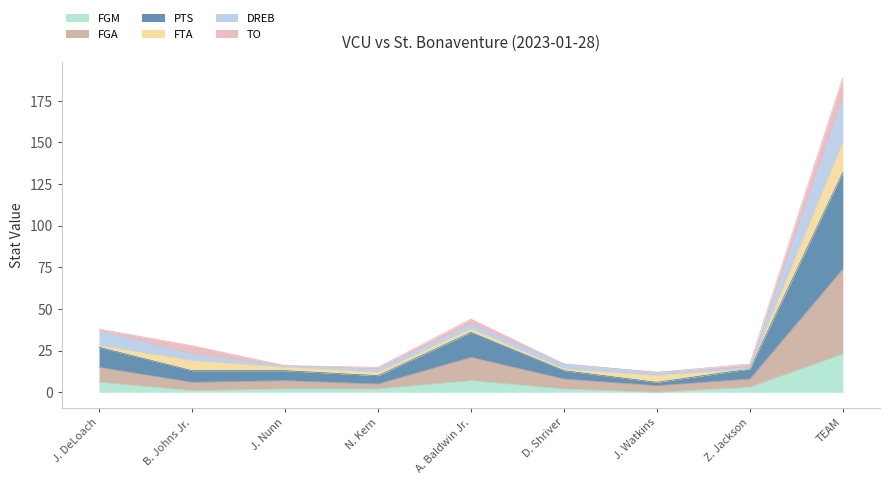

Is the value of FGA at N. Kern greater than the value of FGM at A. Baldwin Jr.?

No